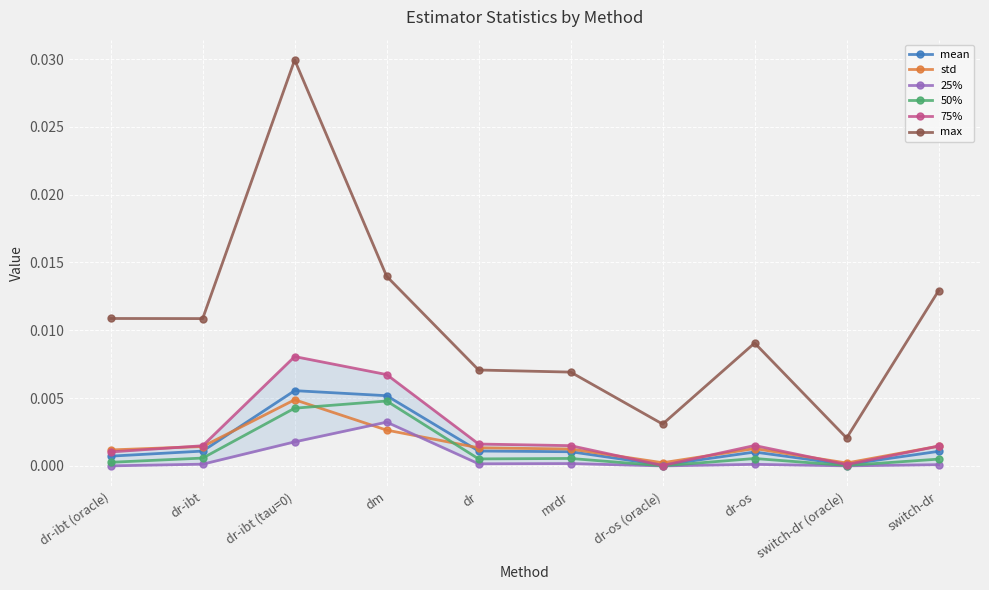

What is the label of the 1st point from the left?

dr-ibt (oracle)